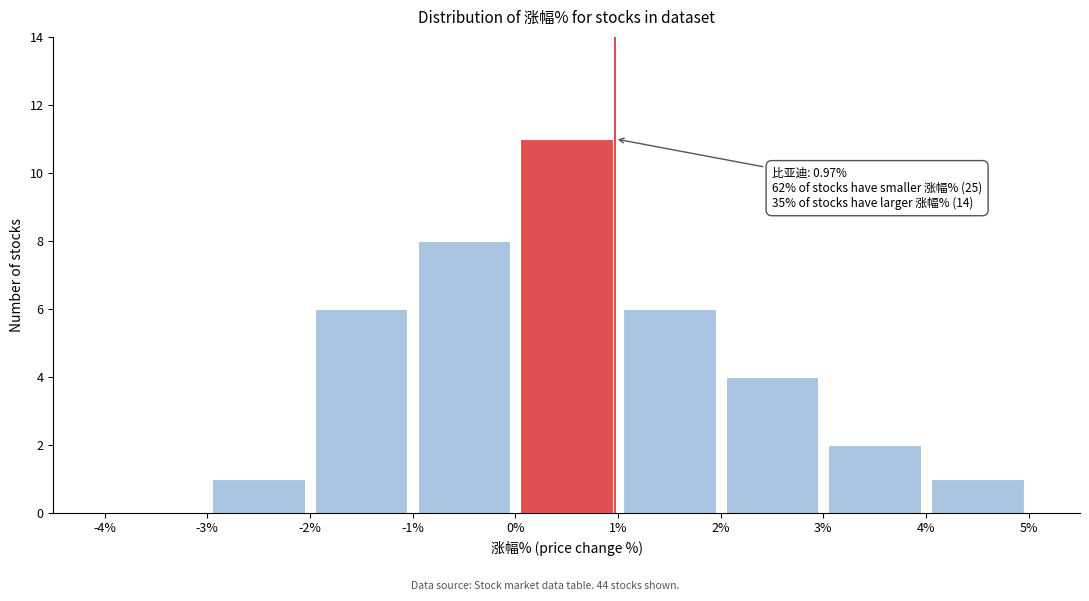

Over which range of the x-axis is the bar tallest?

0% to 1%